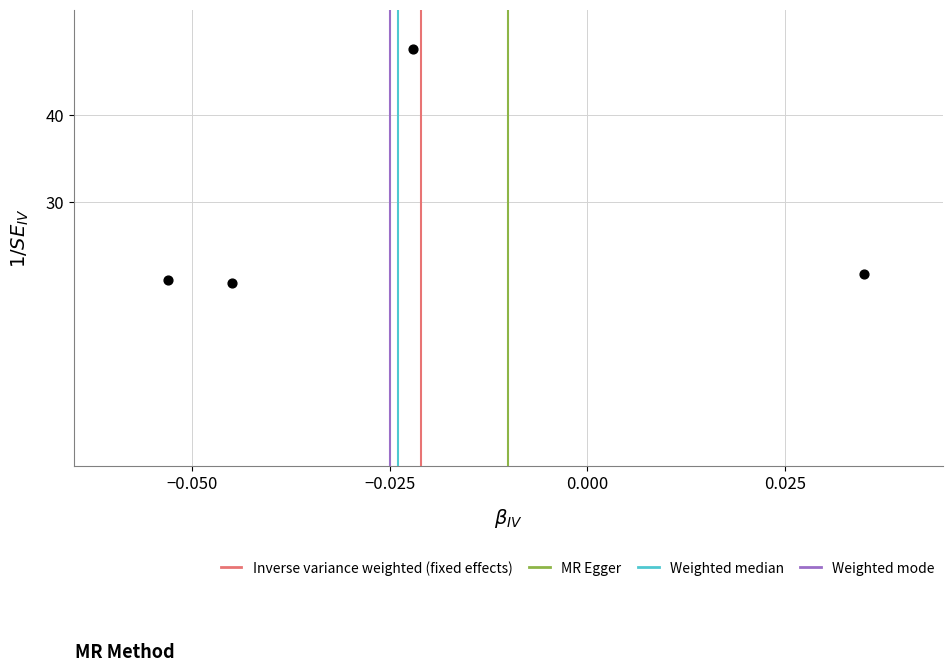

What is the range of Y values (max minus min)?

26.7